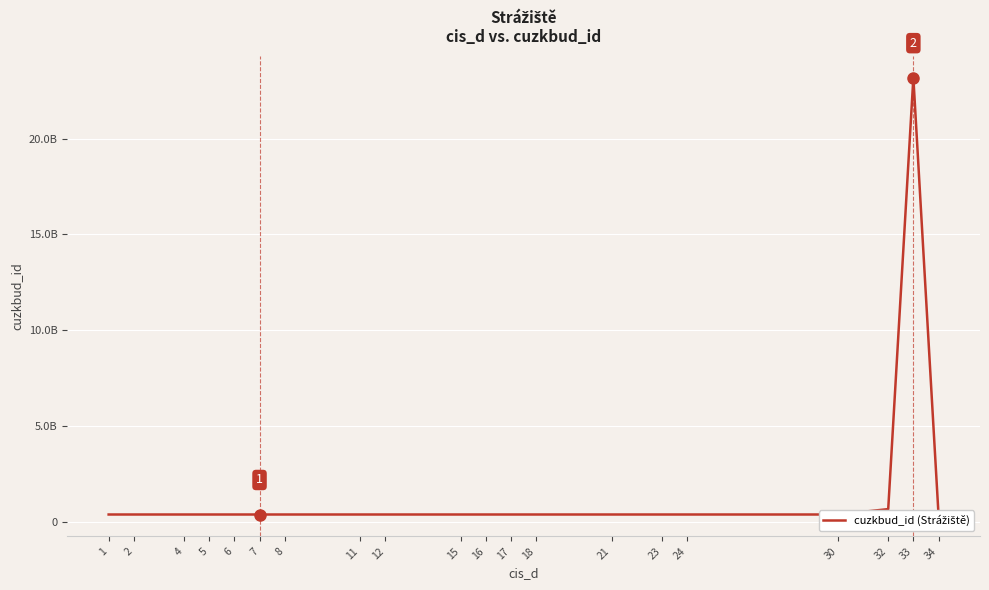

The chart shows a value of 694792746 at 16. True or false?

False